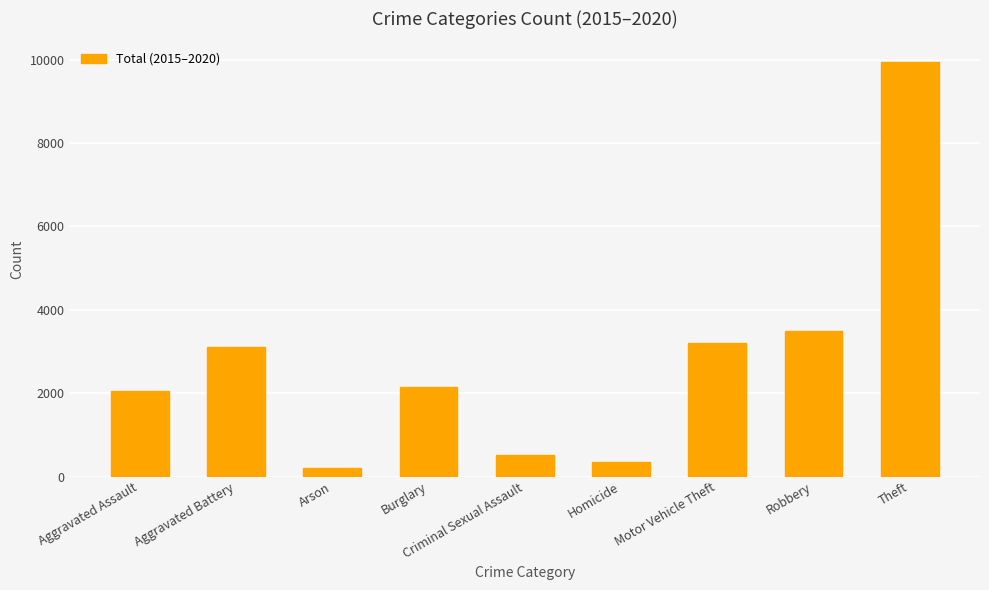

True or false: the data shows 17741 at Theft.

False